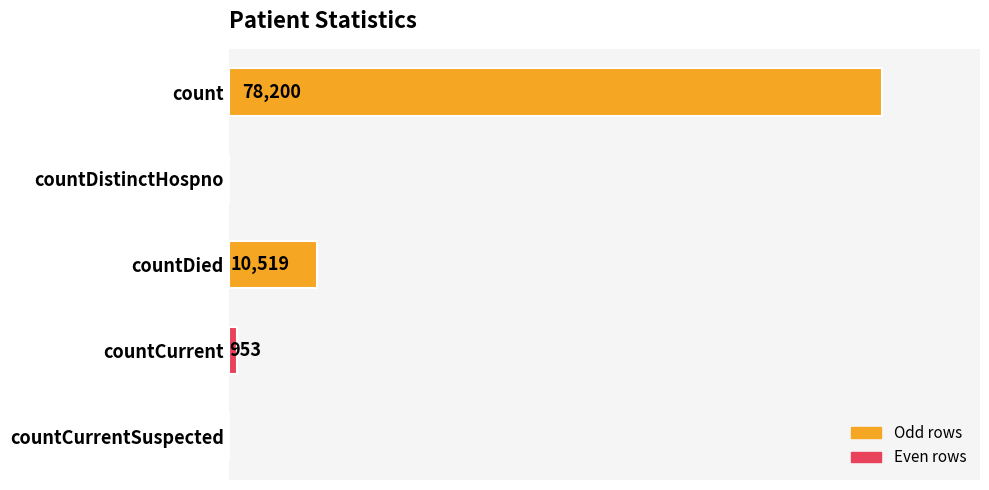

At which label is the value closest to 39100?

countDied